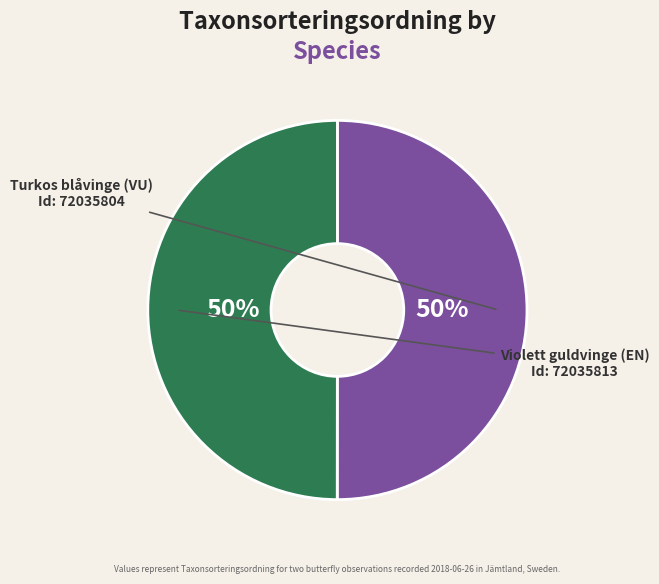

To the nearest percent, what is the average slice percentage?

50%